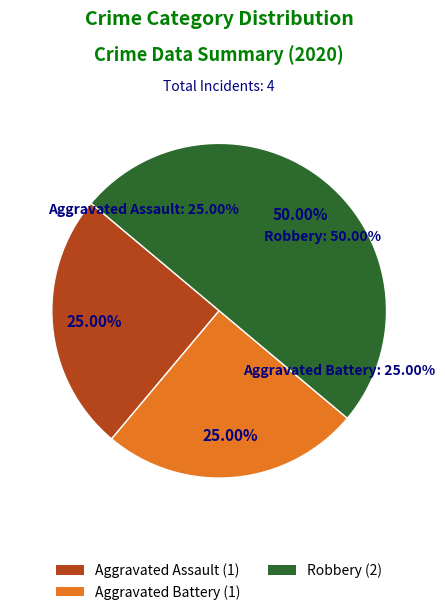

True or false: Aggravated Battery accounts for 38% of the total.

False